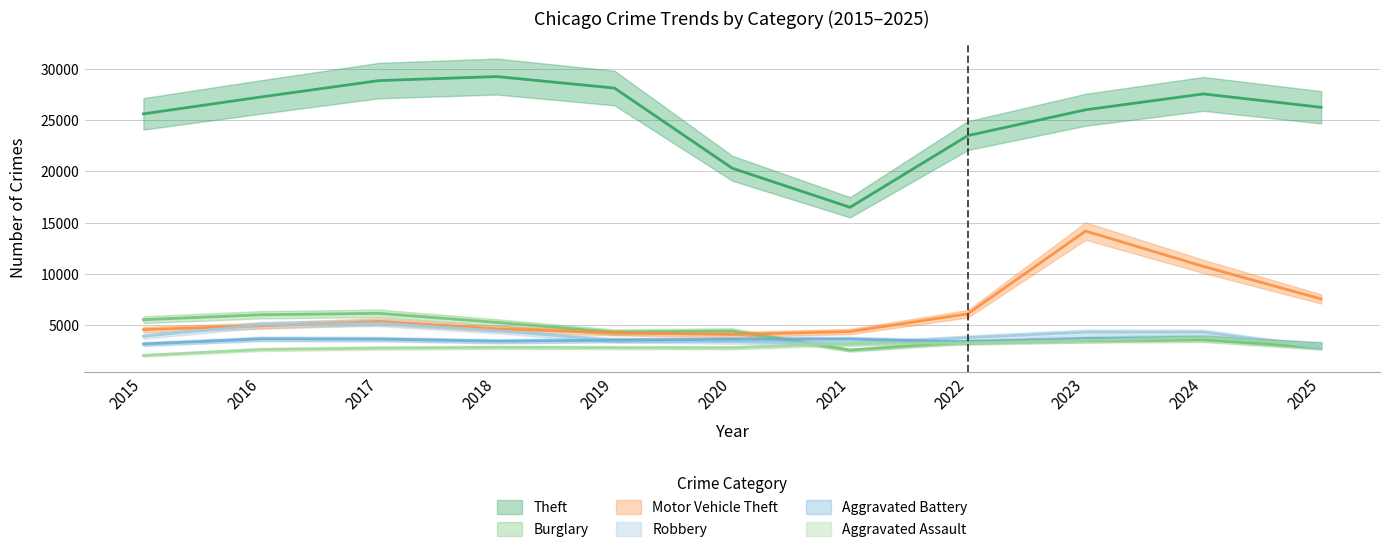

Reading left to right, what are all the values shown in this chart?

Theft: 2015=25599	2016=27249	2017=28844	2018=29238	2019=28116	2020=20298	2021=16486	2022=23478	2023=25996	2024=27545	2025=26240
Burglary: 2015=5524	2016=6006	2017=6145	2018=5262	2019=4311	2020=4427	2021=2555	2022=3361	2023=3495	2024=3562	2025=2759
Motor Vehicle Theft: 2015=4556	2016=4937	2017=5348	2018=4634	2019=4244	2020=4081	2021=4366	2022=6099	2023=14168	2024=10722	2025=7548
Robbery: 2015=3907	2016=5026	2017=5210	2018=4453	2019=3509	2020=3377	2021=3143	2022=3775	2023=4312	2024=4312	2025=2804
Aggravated Battery: 2015=3150	2016=3651	2017=3629	2018=3421	2019=3525	2020=3617	2021=3634	2022=3346	2023=3692	2024=3794	2025=3155
Aggravated Assault: 2015=2036	2016=2616	2017=2755	2018=2826	2019=2796	2020=2782	2021=3206	2022=3260	2023=3518	2024=3770	2025=3093